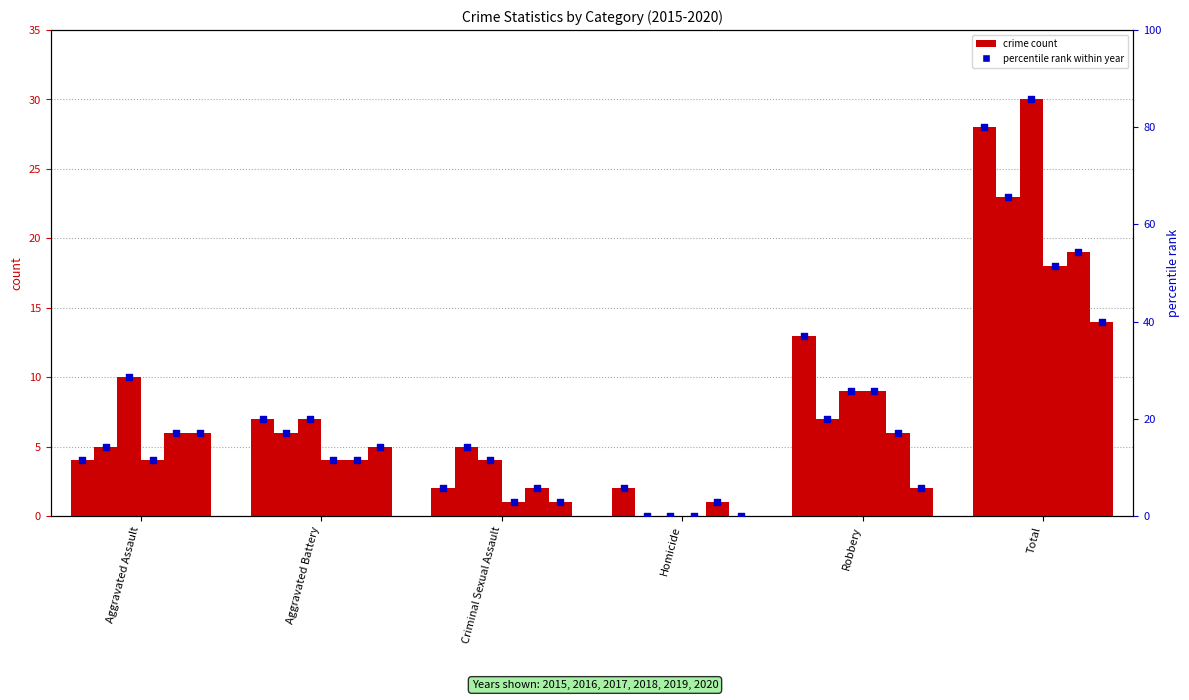

Approximately how many times larger is the value at Criminal Sexual Assault compared to Total?

0.1